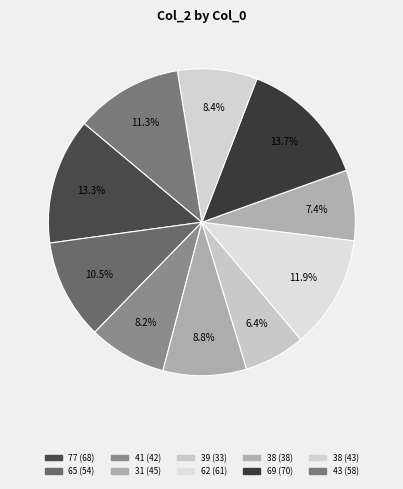

How many slices are in this pie chart?

10